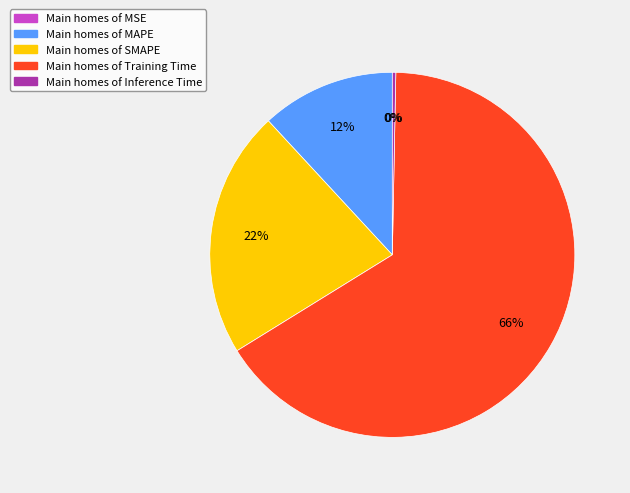

To the nearest percent, what is the difference between the largest and smallest slice percentages?

66%